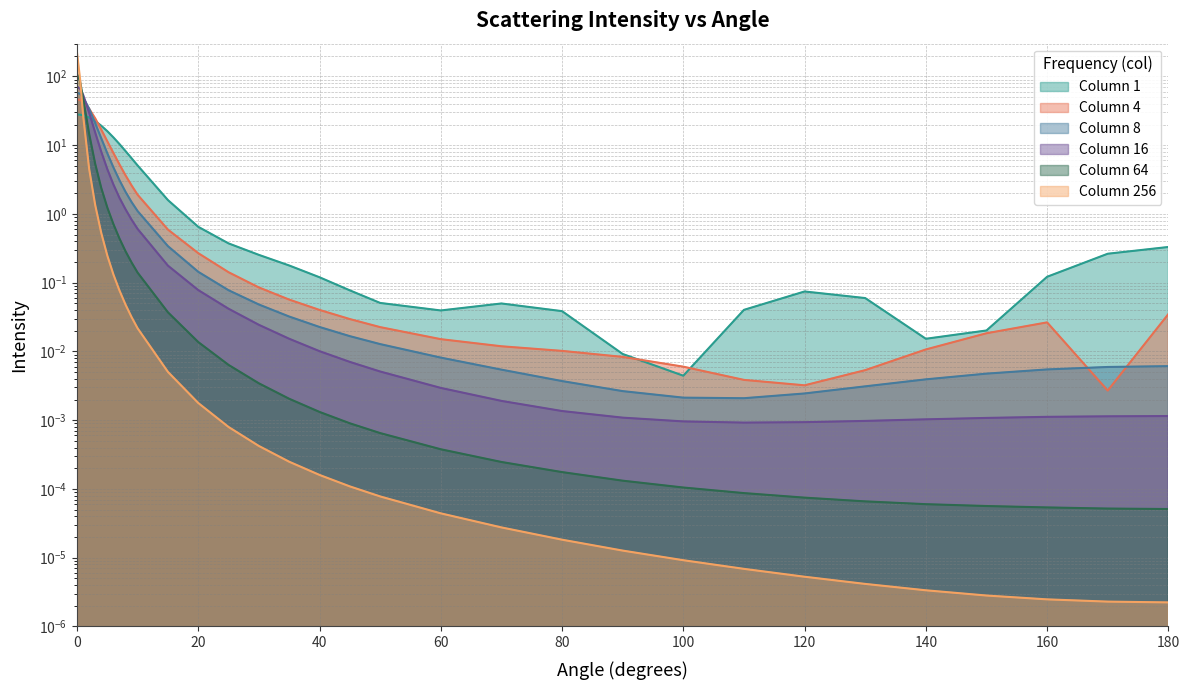

Between which two adjacent categories do 8 and 256 first intersect?

0.5 and 1